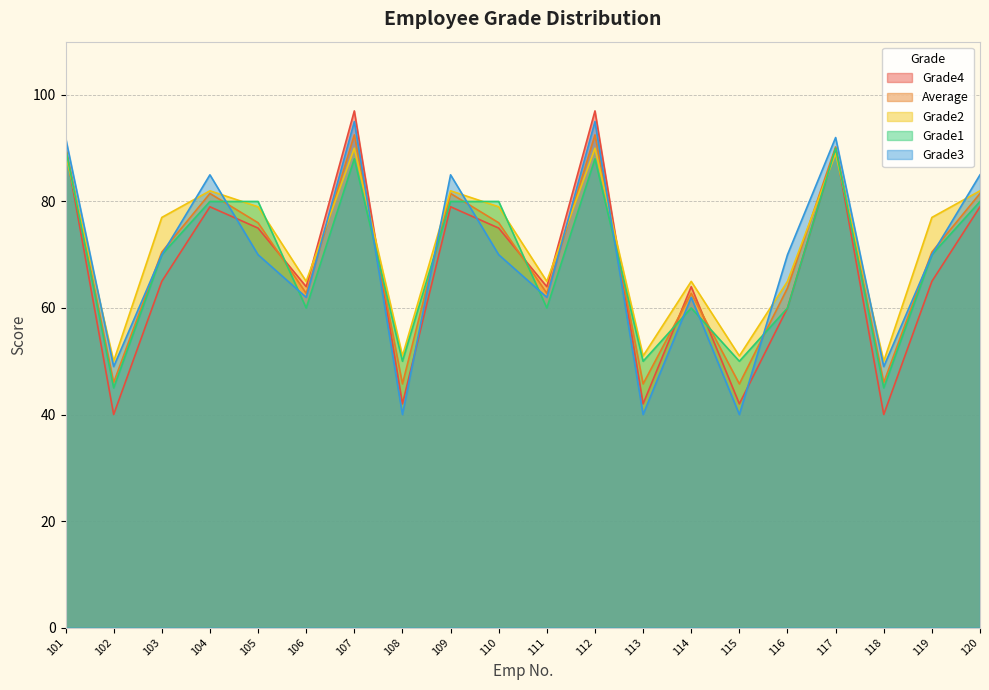

How many data points in Grade1 are above 70?

9